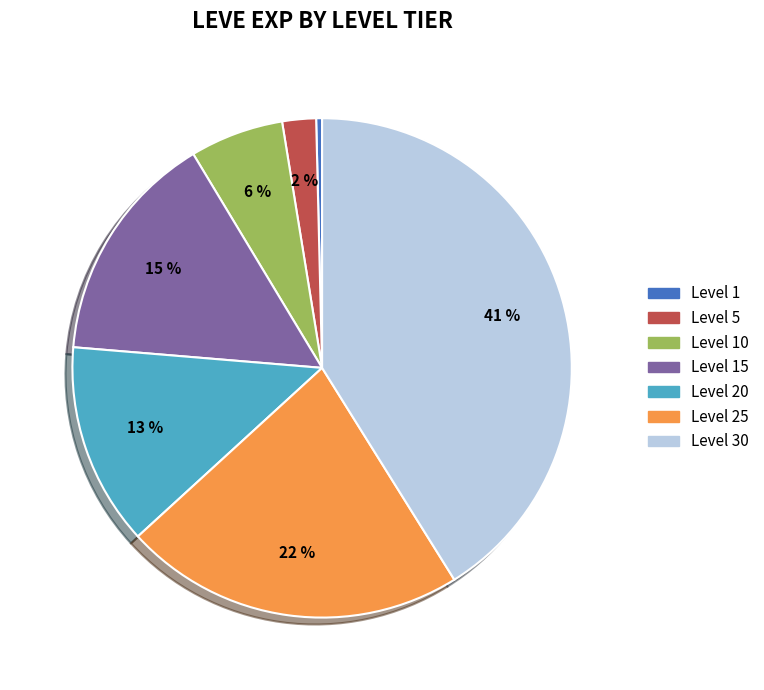

How many segments does this pie chart have?

7